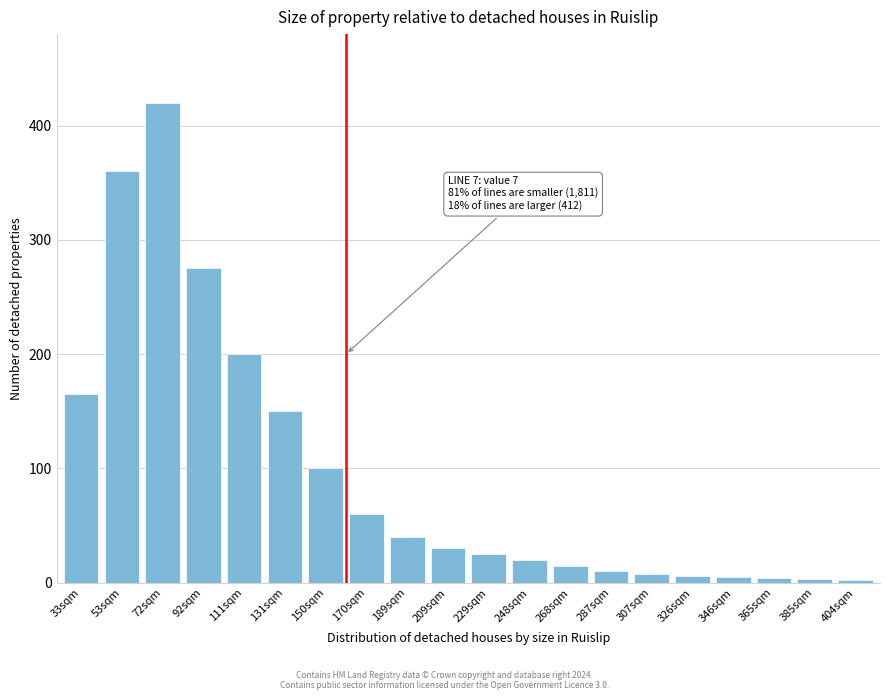

Where is the data nearest to the value 211?

111sqm